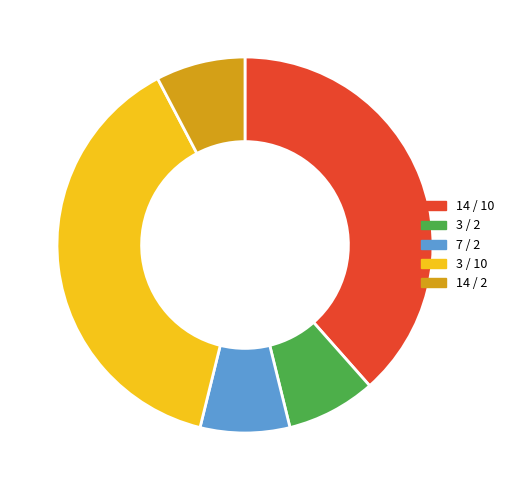

What is the ratio of the value at 7 / 2 to the value at 3 / 10?

0.2